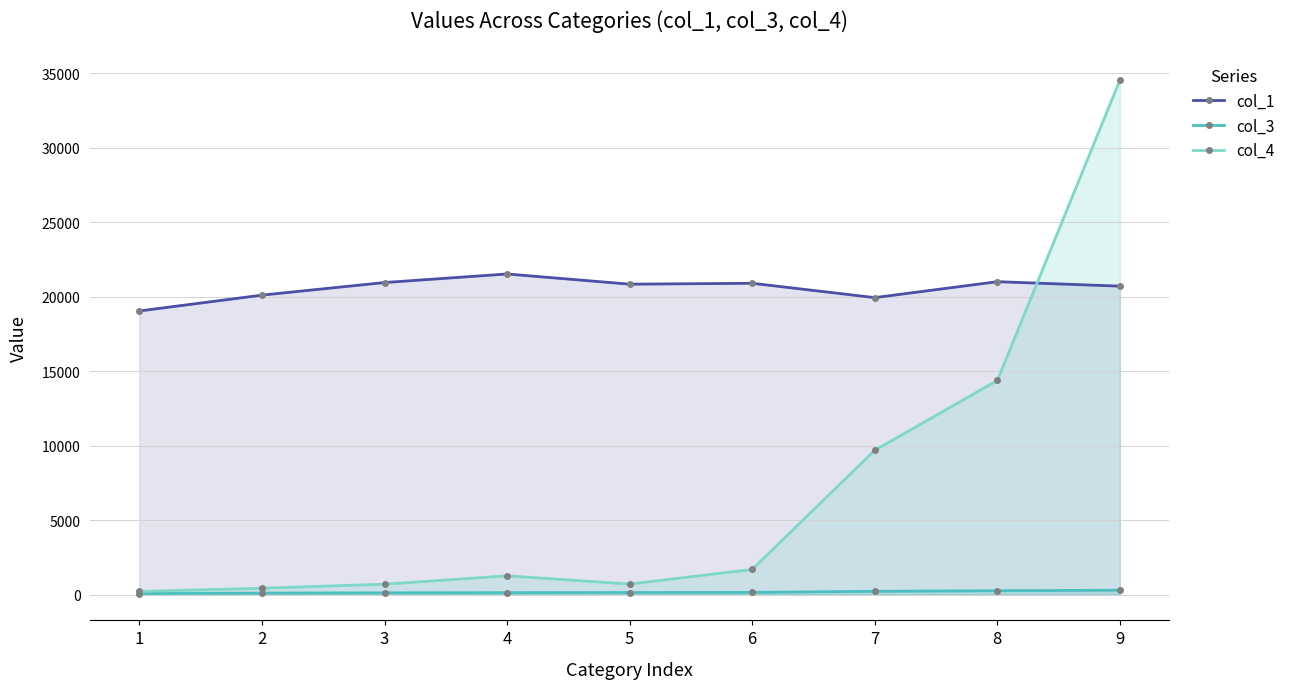

Reading left to right, extract all data points from this chart.

col_1: 1=19041	2=20102	3=20948	4=21522	5=20838	6=20898	7=19935	8=21005	9=20705
col_3: 1=76	2=107	3=124	4=136	5=144	6=152	7=226	8=264	9=299
col_4: 1=214	2=432	3=704	4=1265	5=713	6=1694	7=9691	8=14375	9=34531